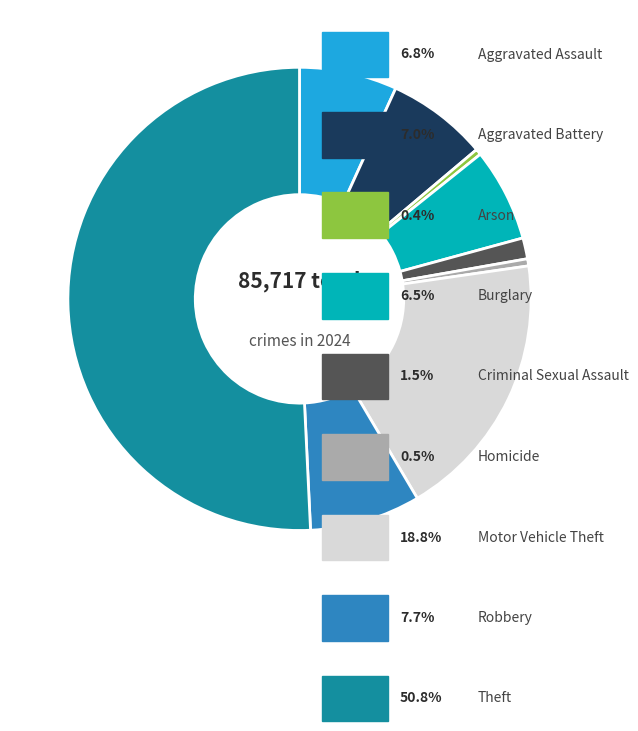

How many segments does this pie chart have?

9